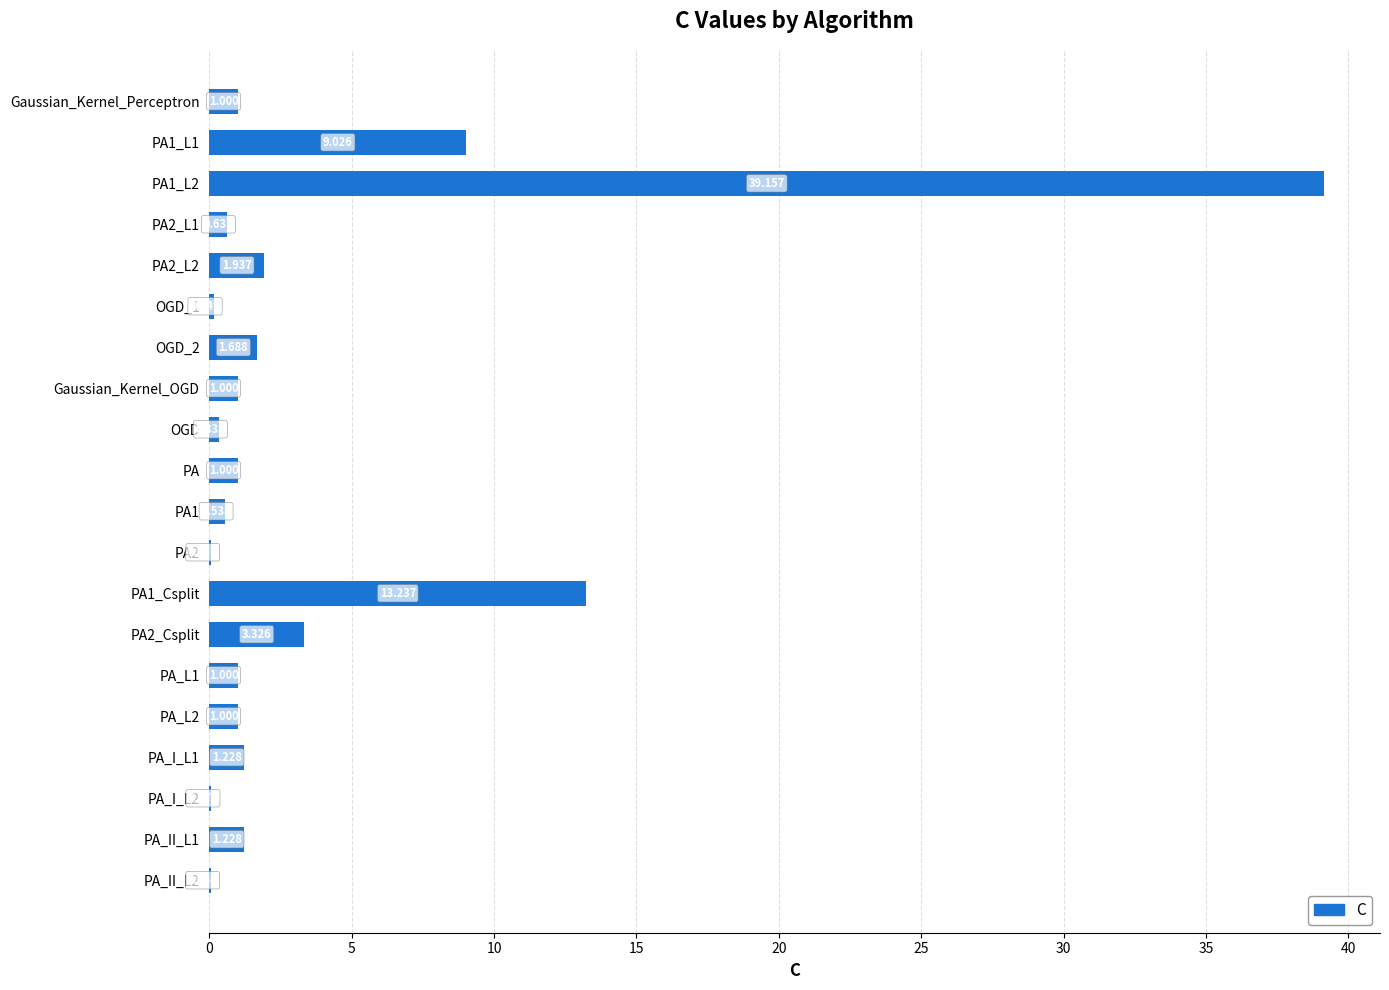

Between Gaussian_Kernel_Perceptron and PA_II_L2, which is larger?

Gaussian_Kernel_Perceptron